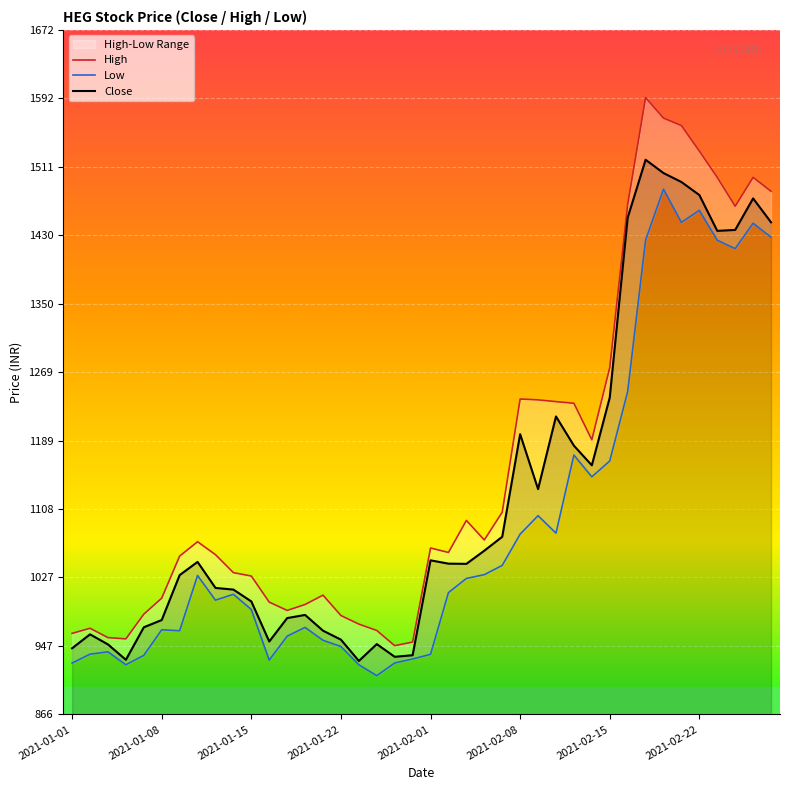

Is it true that Close equals 1436.0 at 36?

True